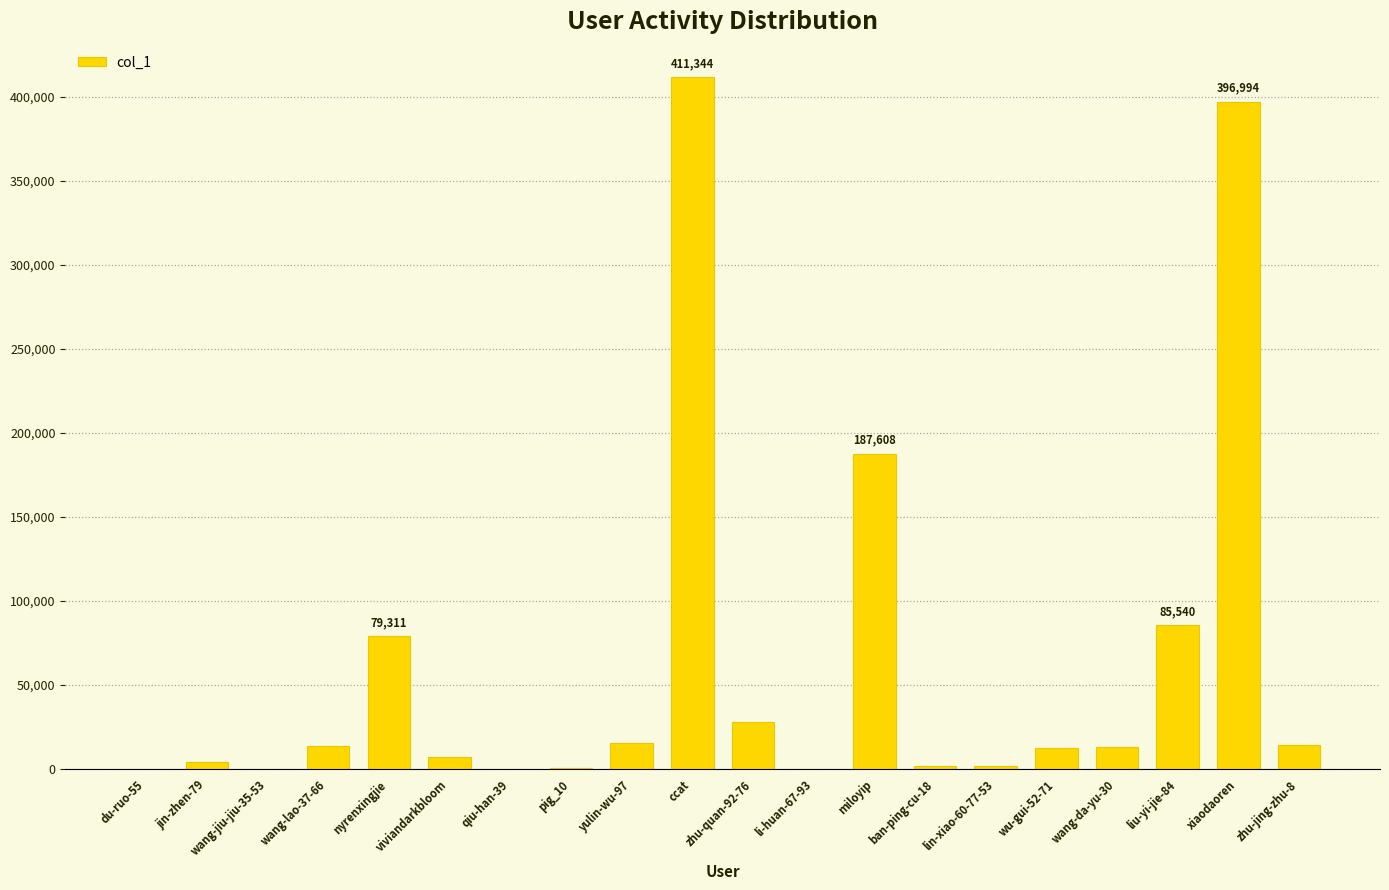

What is the sum of all values?

1274570